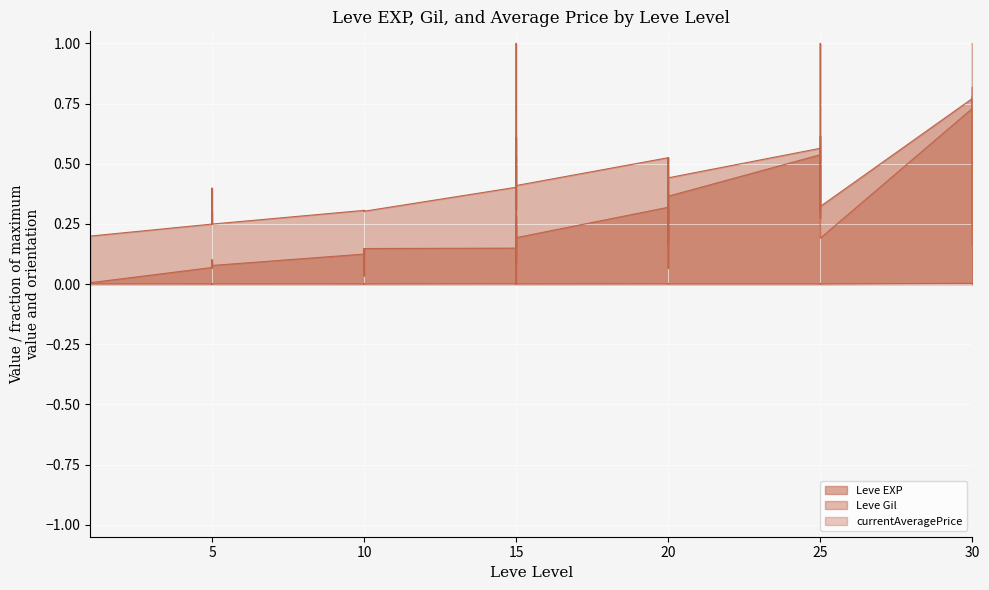

Which series ends up on top after the final intersection of Leve Gil and Leve EXP?

Leve EXP